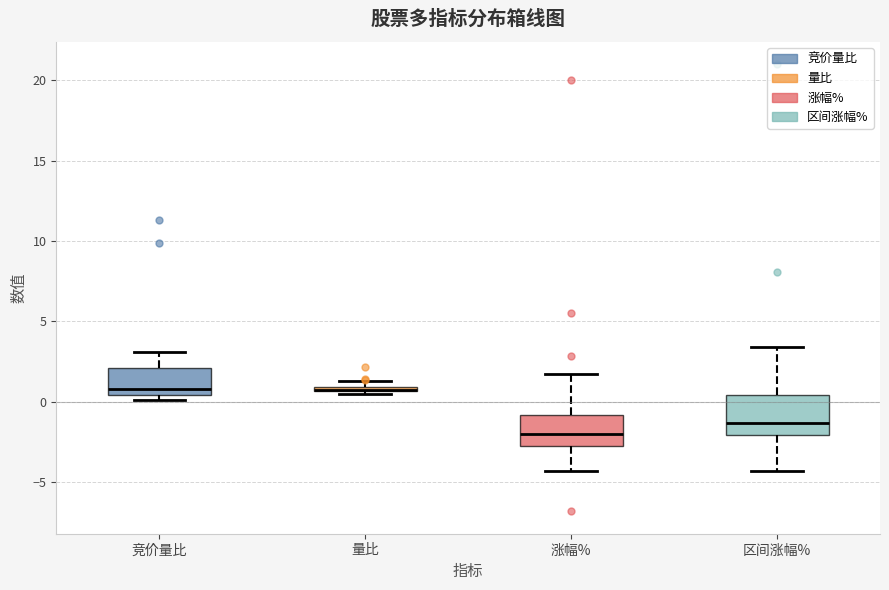

Where does the median line of the box for 涨幅% sit on the y-axis? The values are not printed on the chart, so give them approximately, as read against the axis.

-2.0